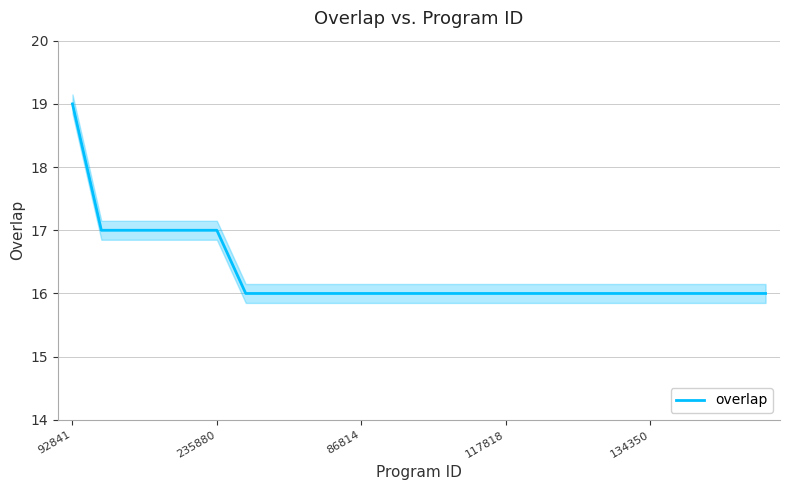

Reading left to right, transcribe all the data shown in this chart.

19	17	17	17	17	17	16	16	16	16	16	16	16	16	16	16	16	16	16	16	16	16	16	16	16